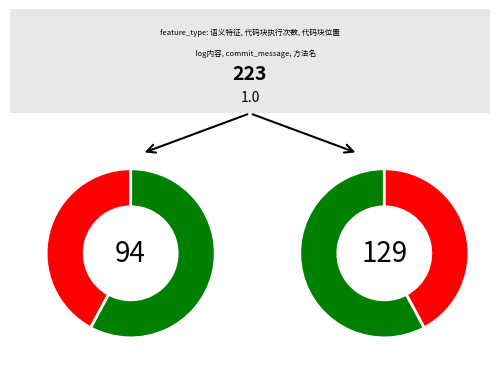

Does commit_message represent more than half of the total?

No